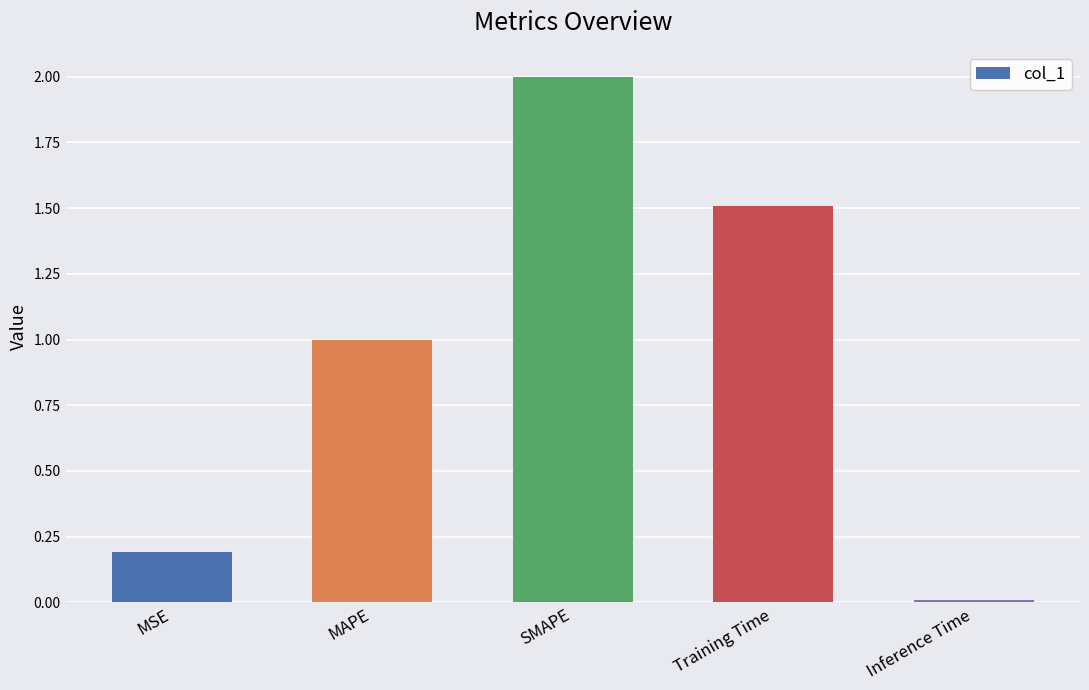

True or false: the data shows 1.2 at SMAPE.

False